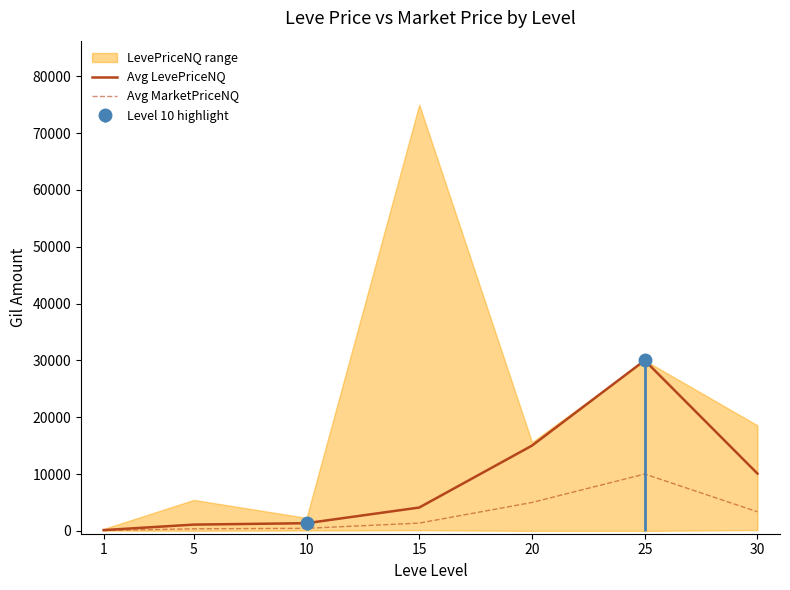

What is the value of the Avg MarketPriceNQ point at the 7th from the left?

3360.7